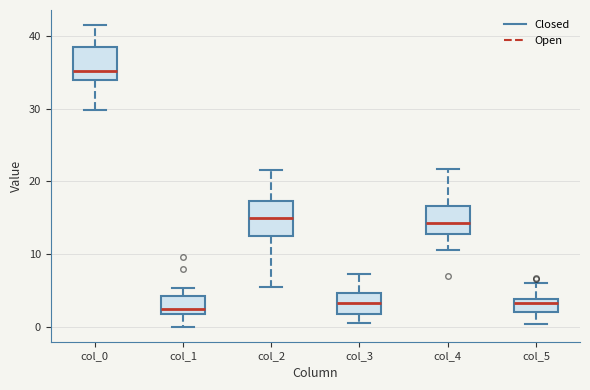

Reading left to right, read every box against the y-axis: the position of its median line, the range the box covers, and the ends of its whiskers. The values are not printed on the chart, so give them approximately, as read against the axis.

col_0: median 35, box 34 to 38, whiskers 30 to 42
col_1: median 2 (just above the box's lower edge), box 2 to 4, whiskers 0 to 5
col_2: median 15, box 13 to 17, whiskers 6 to 22
col_3: median 3, box 2 to 5, whiskers 1 to 7
col_4: median 14, box 13 to 17, whiskers 11 to 22
col_5: median 3, box 2 to 4, whiskers 0 to 6